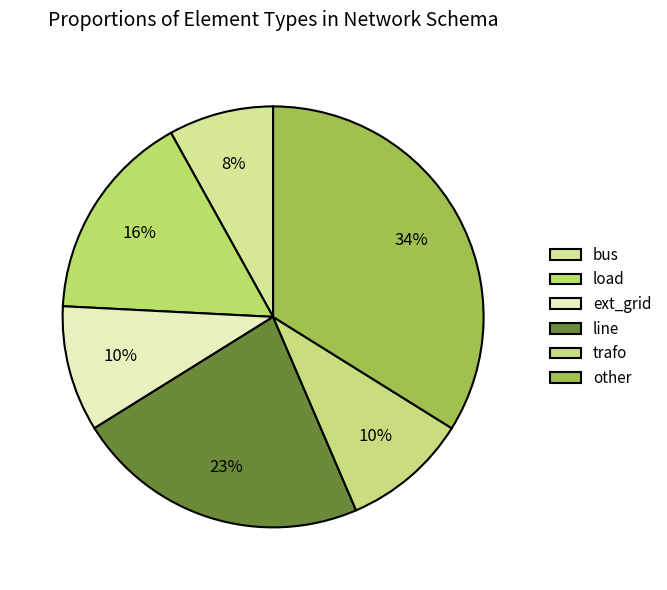

The trafo slice represents 23% of the pie. True or false?

False